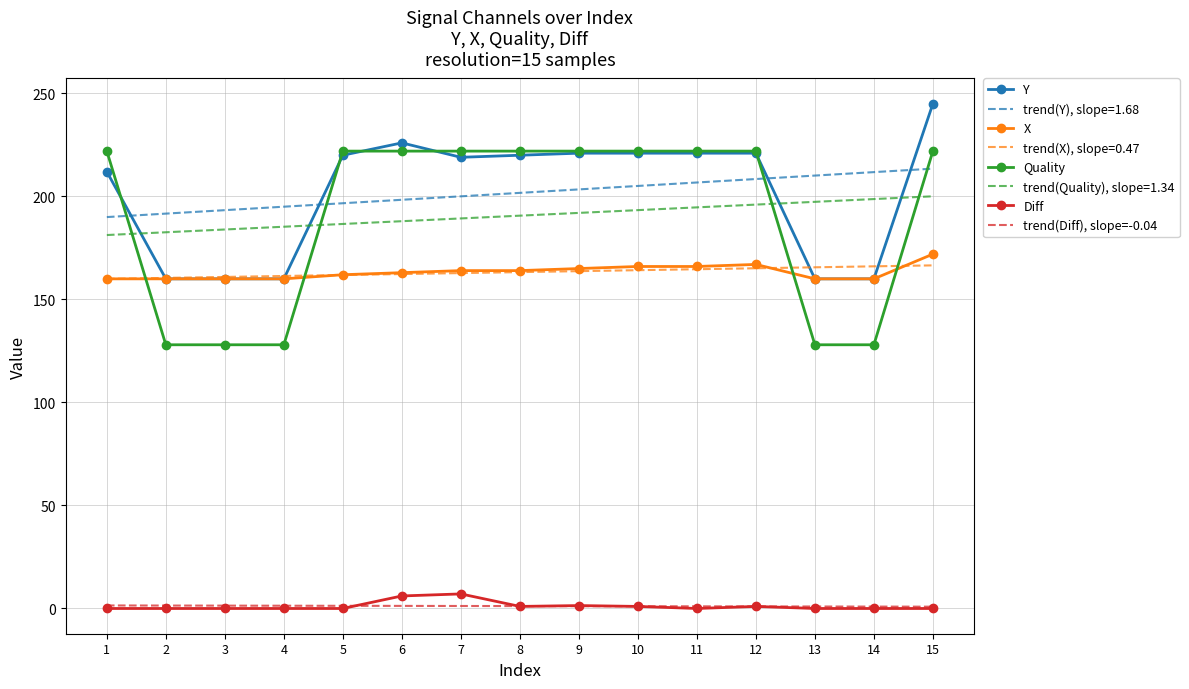

True or false: X and trend(Diff), slope=-0.04 cross at least once.

False